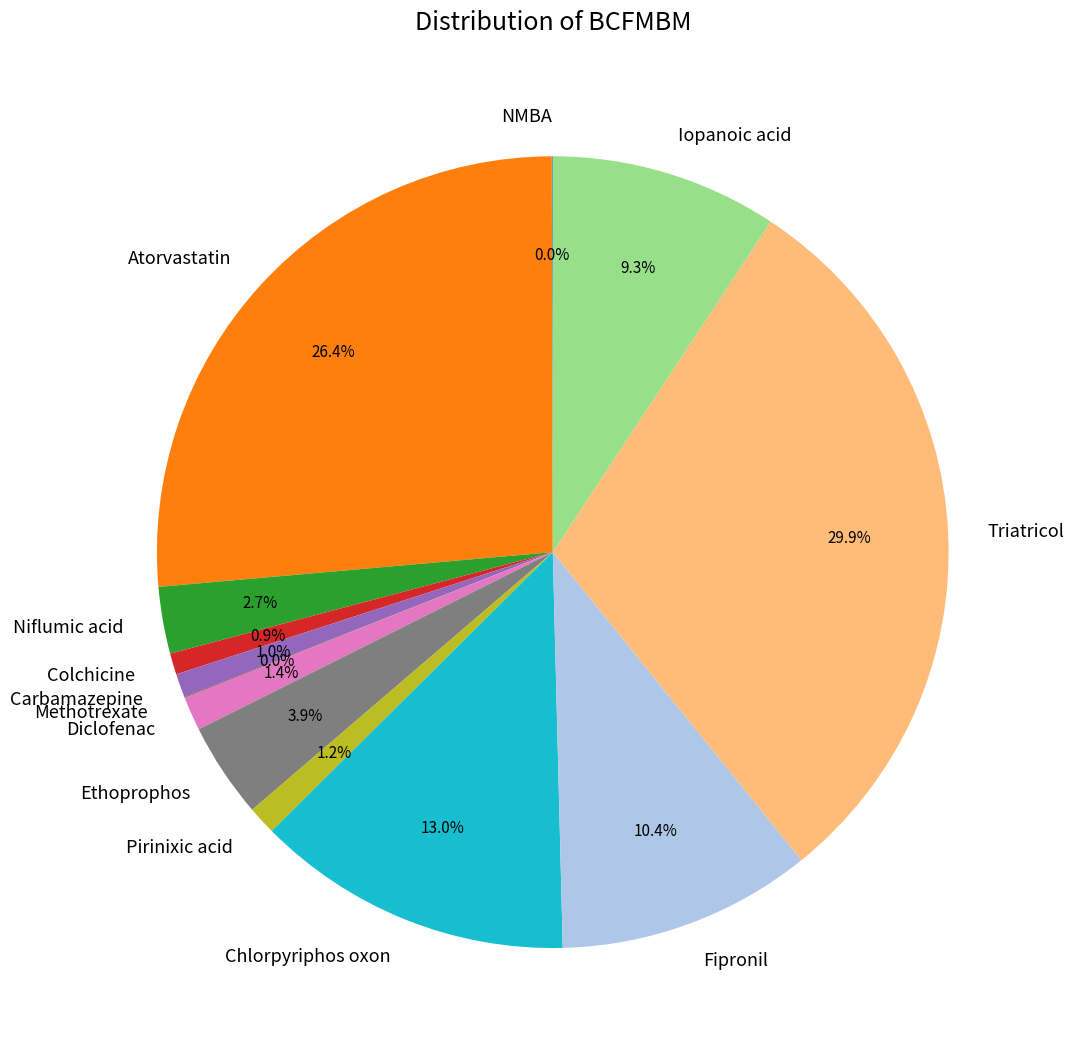

Does Diclofenac represent more than half of the total?

No